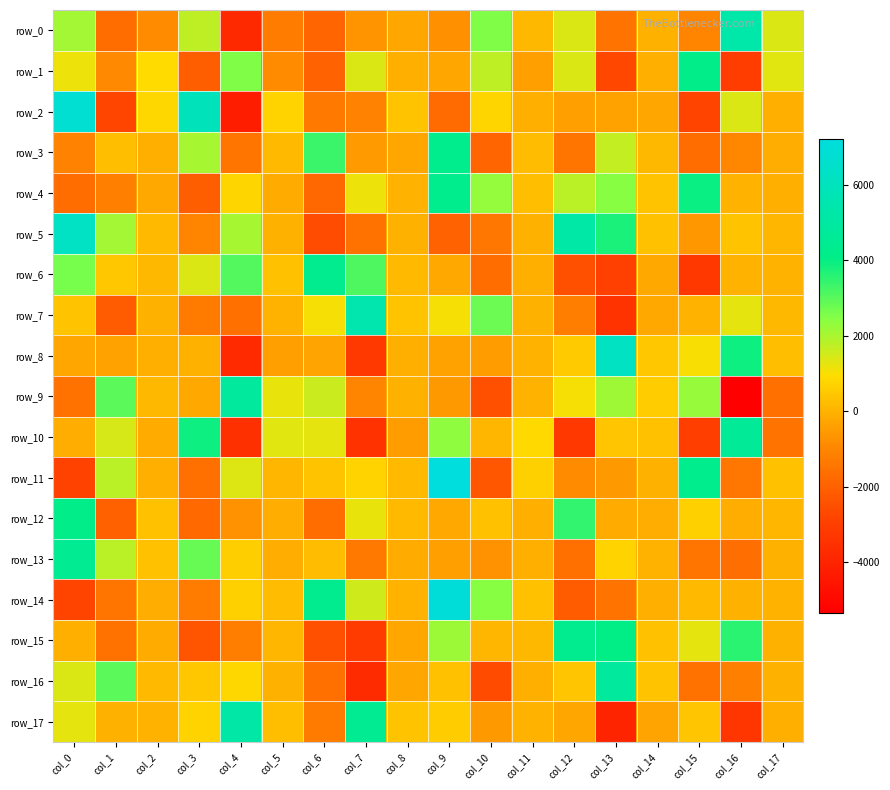

Which series has the largest total across all categories?

row_5